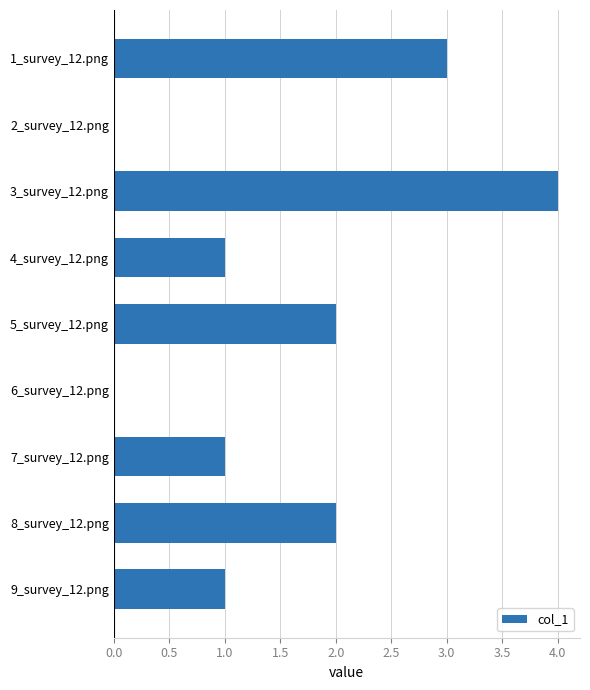

True or false: the data shows 0 at 2_survey_12.png.

True